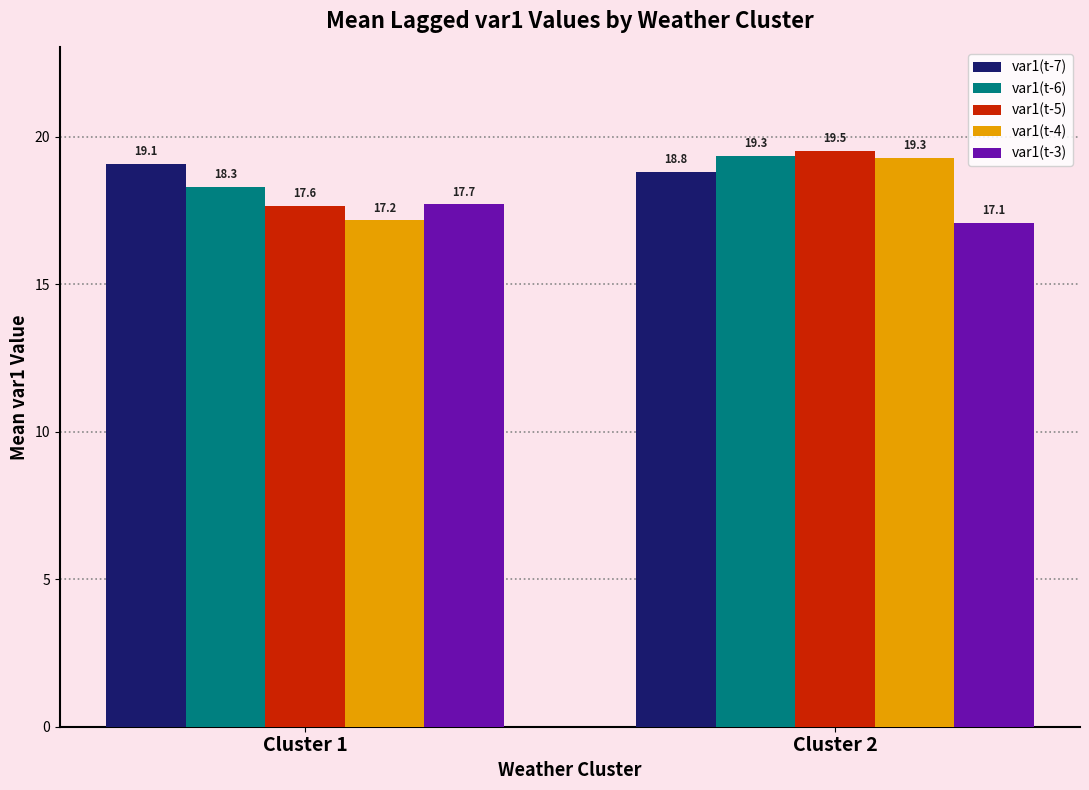

What are all the series names shown in the legend?

var1(t-7), var1(t-6), var1(t-5), var1(t-4), var1(t-3)